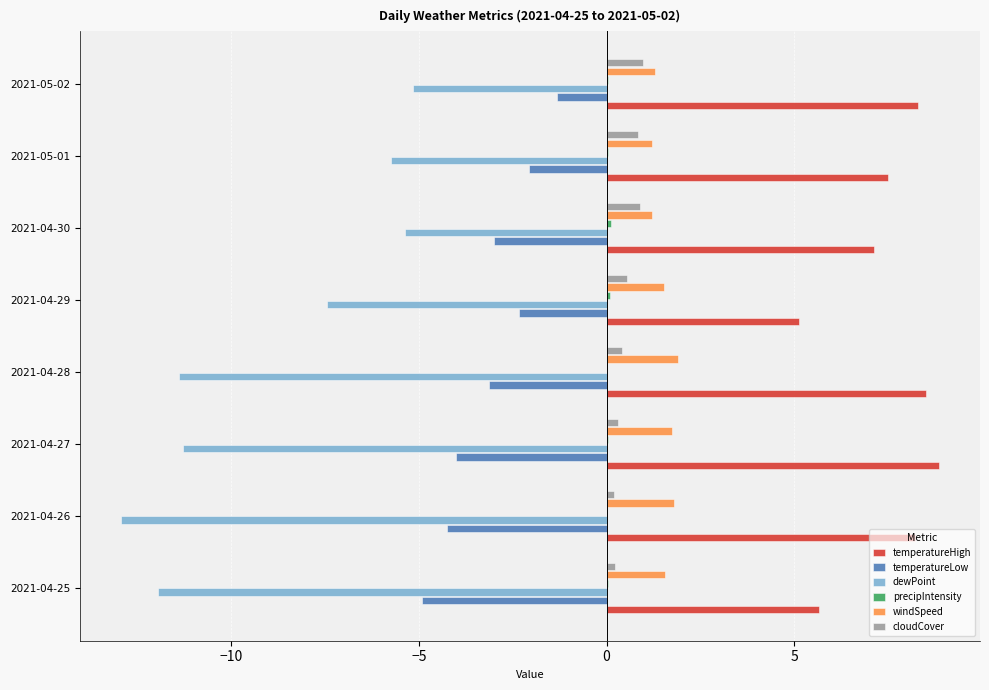

What is the sum of all temperatureHigh values?

59.3